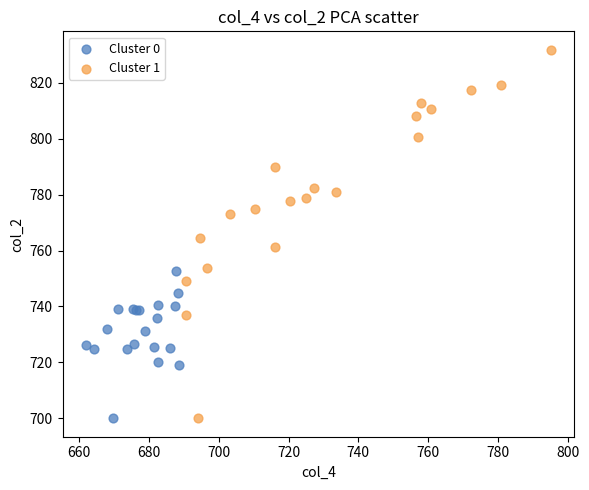

Which series has the widest spread of Y values?

Cluster 1